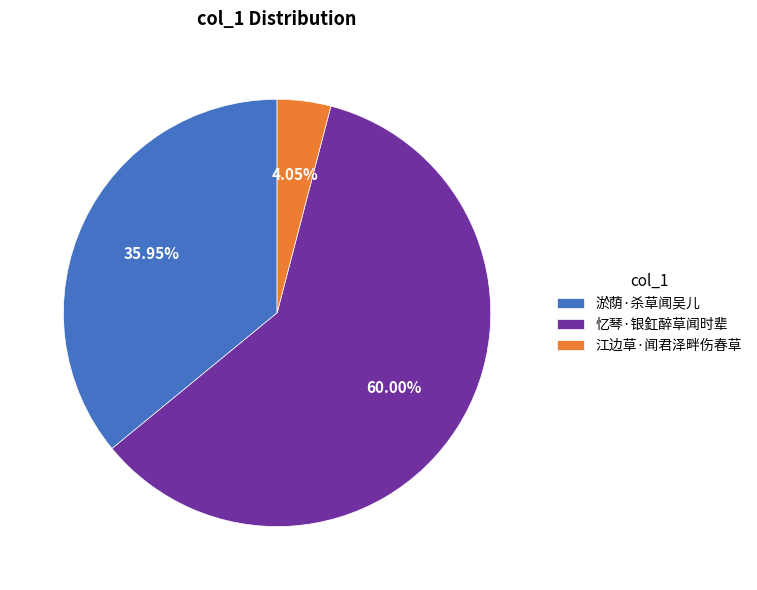

The 江边草·闻君泽畔伤春草 slice represents 4% of the pie. True or false?

True